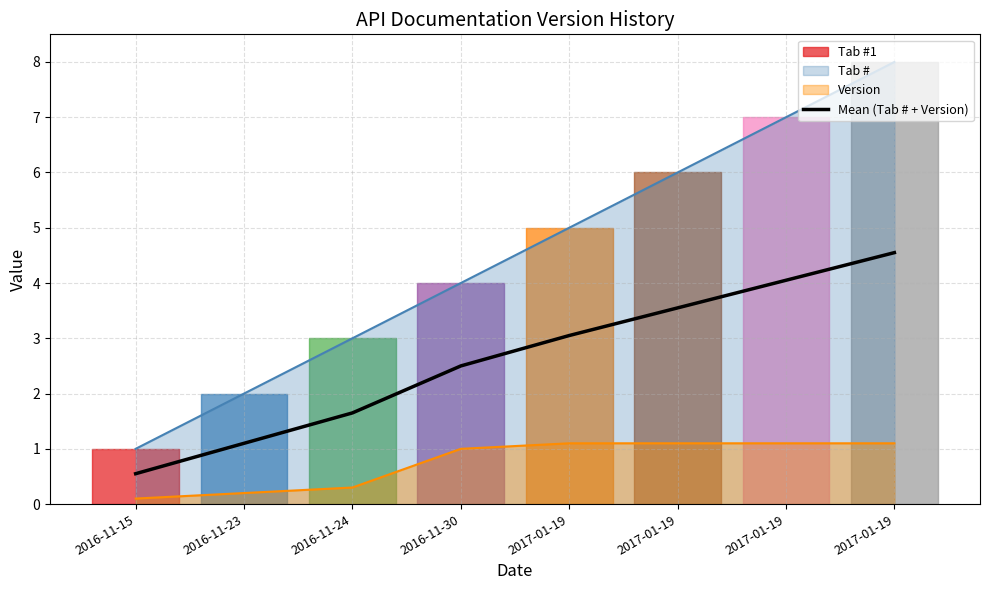

What is the approximate value at 2017-01-19?

3.5